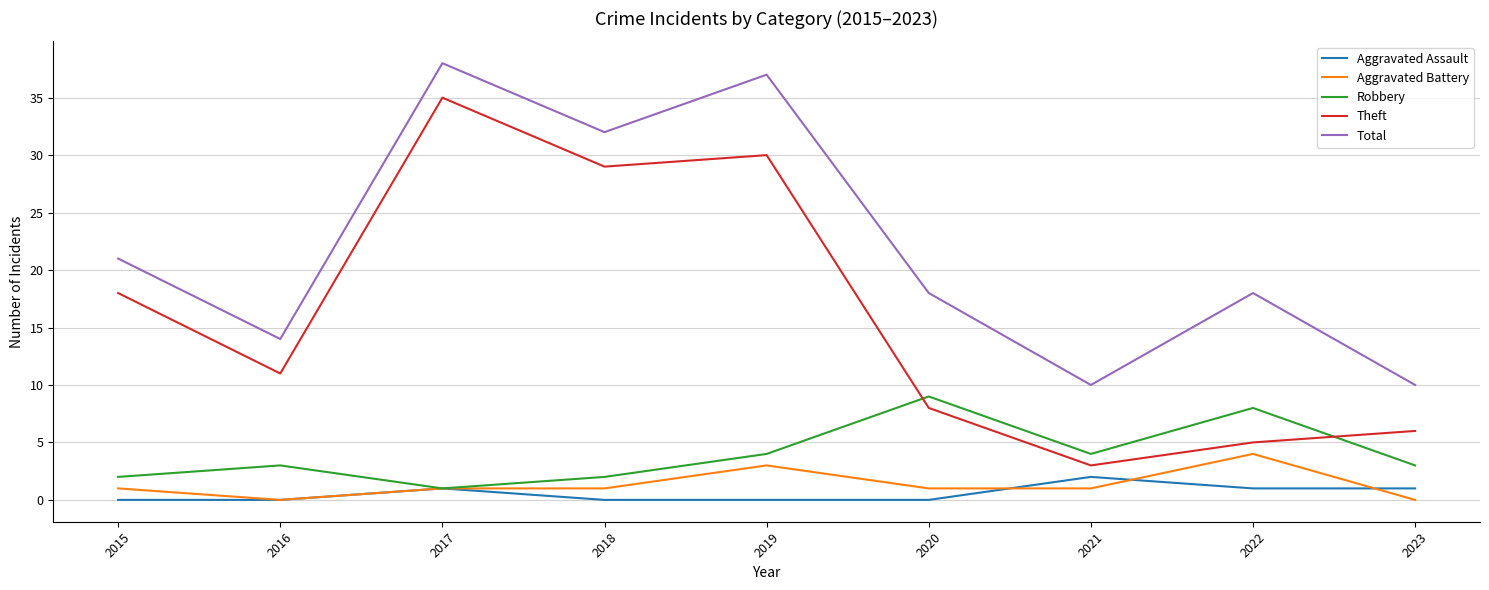

List the series in order of their peak value, lowest first.

Aggravated Assault, Aggravated Battery, Robbery, Theft, Total